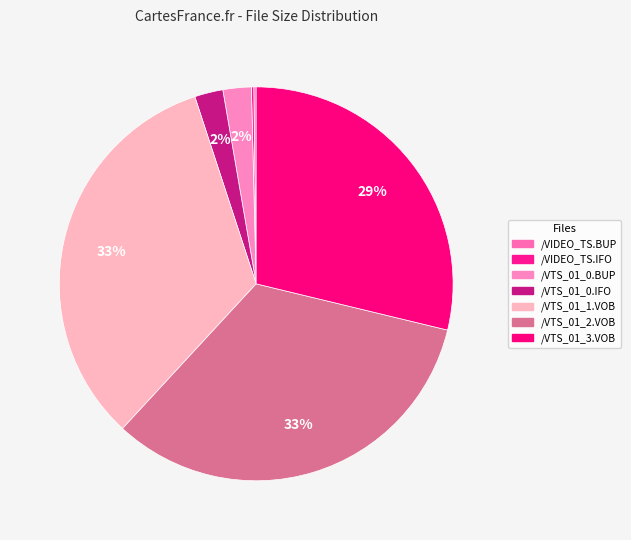

Is it true that /VTS_01_0.IFO is 11% of the pie?

False